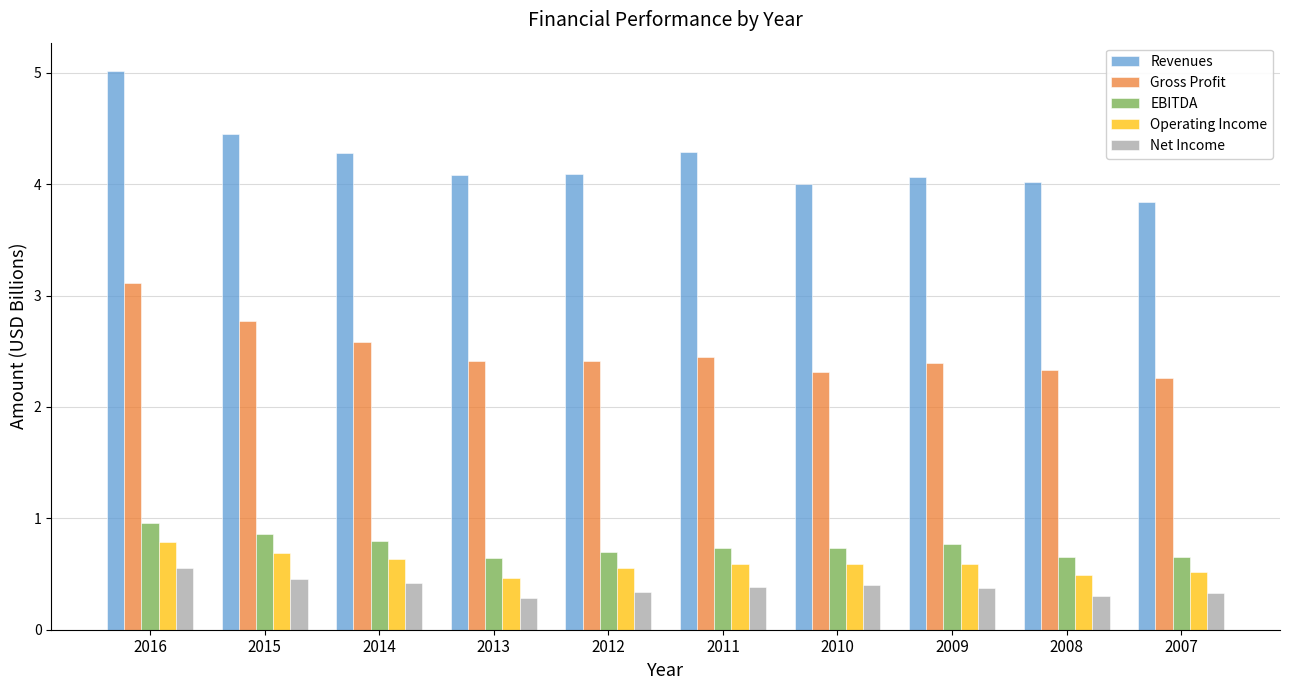

What is the approximate value of Net Income at 2009?

0.4